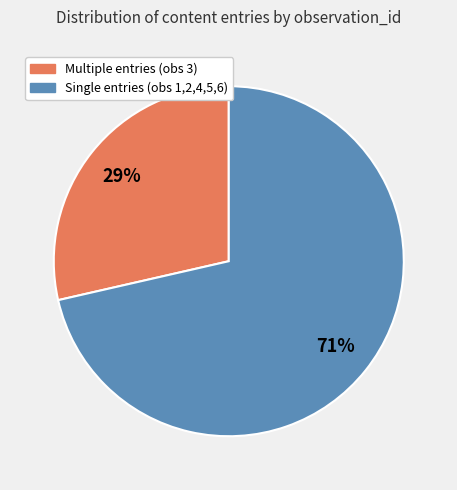

To the nearest percent, what is the average slice percentage?

50%